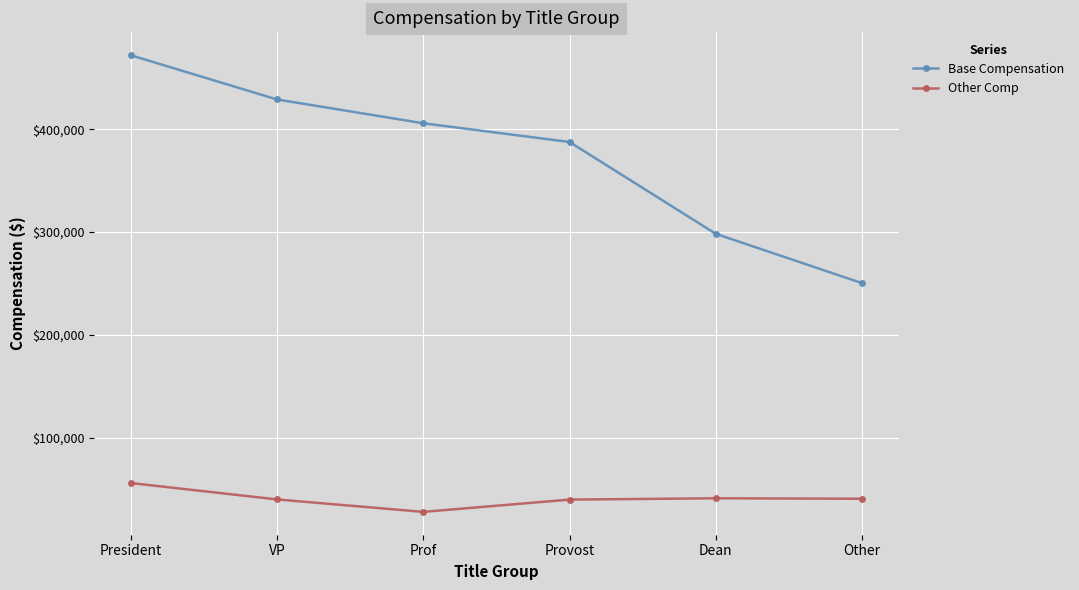

What is the difference between the highest and lowest values at Dean?

257464